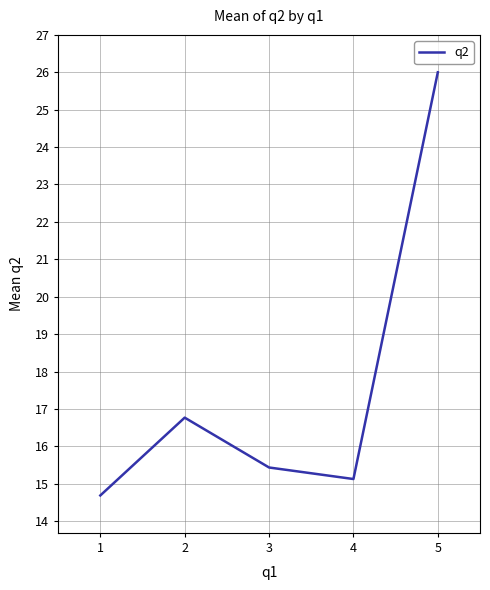

Where is the first local minimum?

4